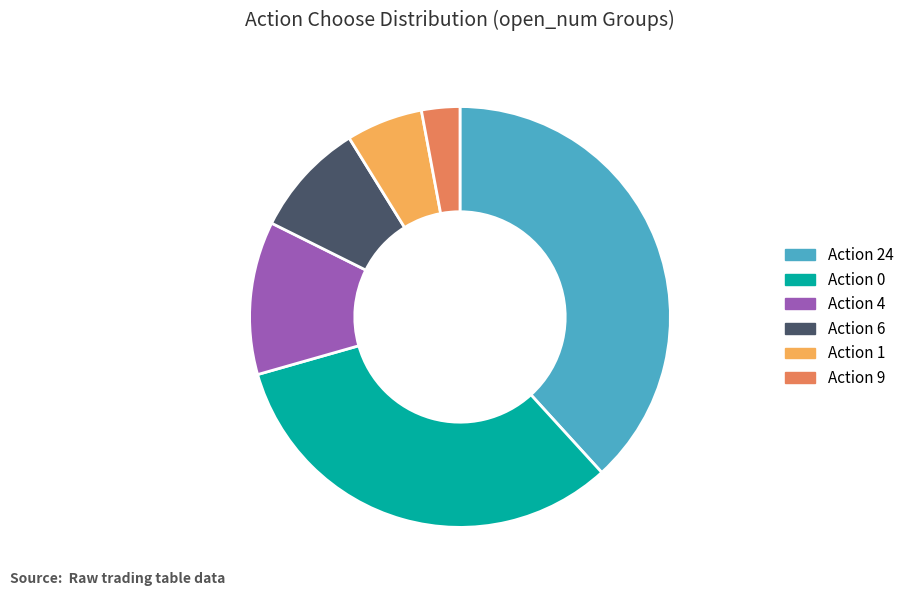

Is there any slice that represents more than half of the pie?

No